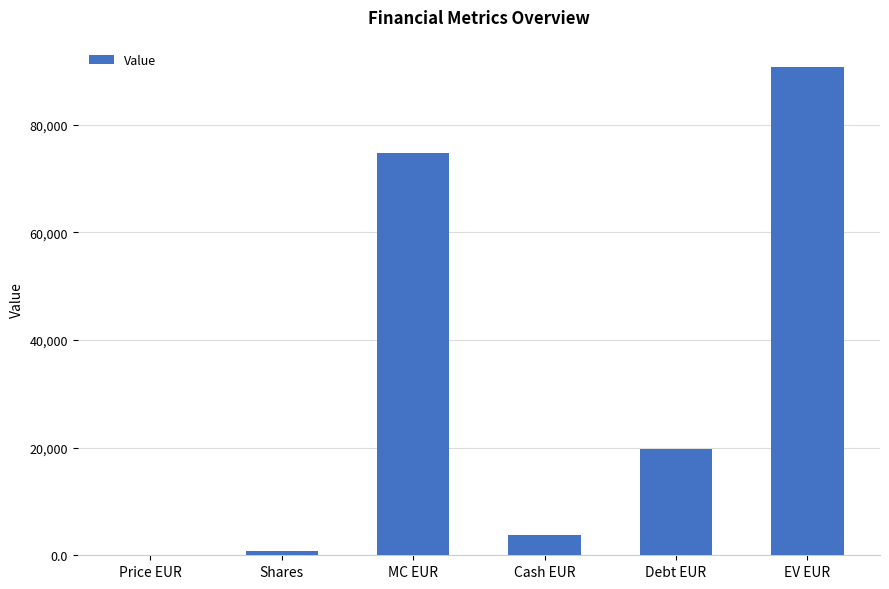

What is the sum of all values?

190011.0